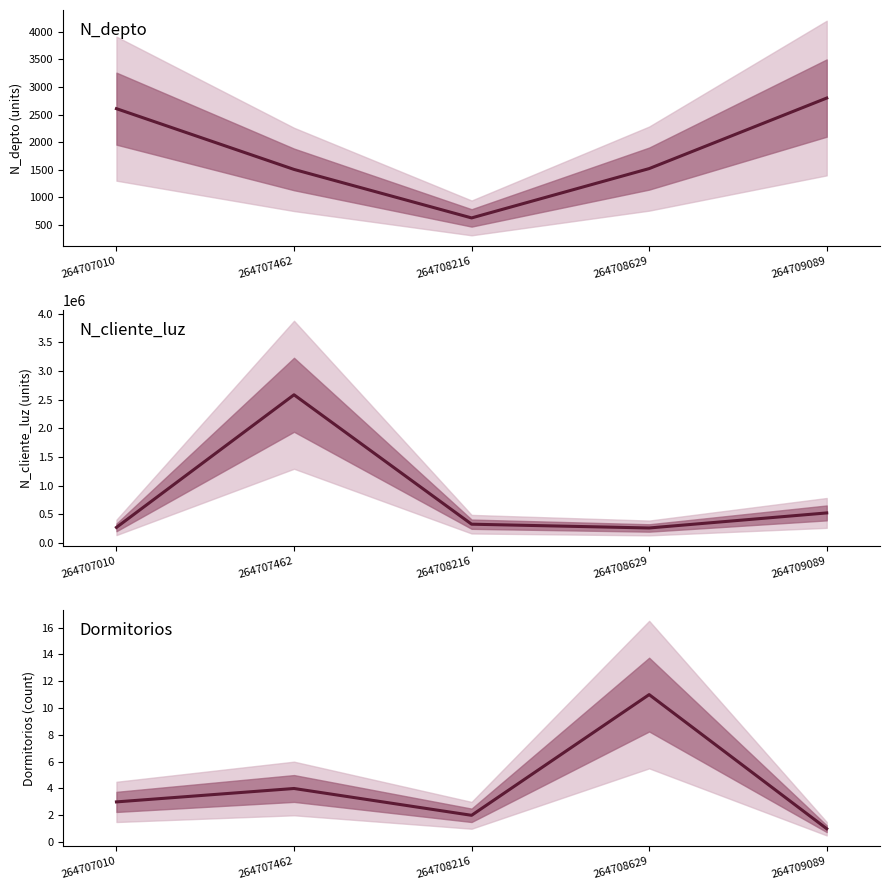

At which label is Dormitorios closest to 6?

264707462